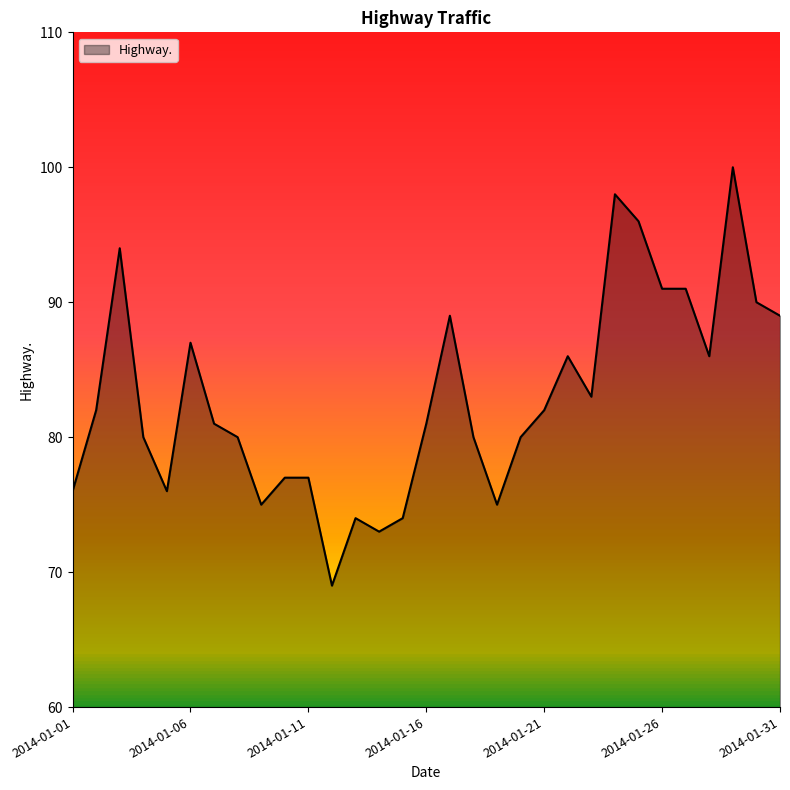

What is the maximum value shown in the chart?

100